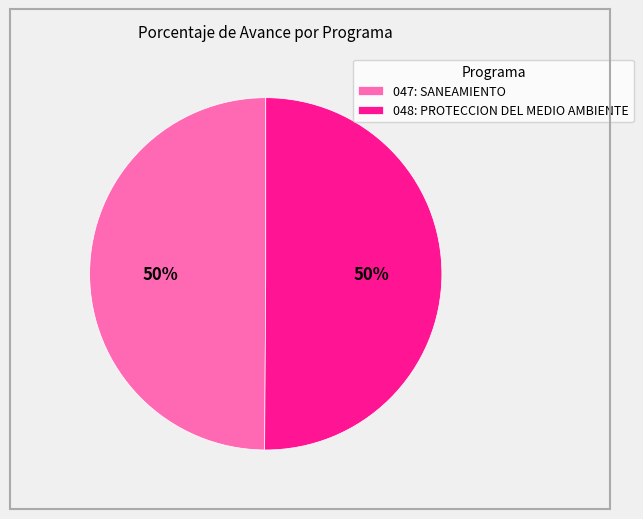

To the nearest percent, what portion does 048: PROTECCION DEL MEDIO AMBIENTE represent?

50%